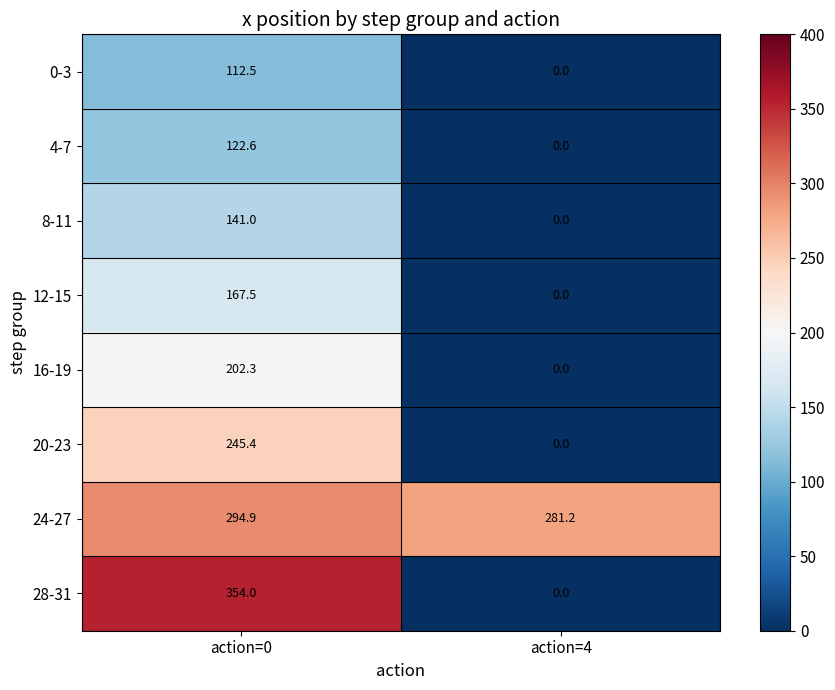

Reading left to right, what are all the values shown in this chart?

0-3: action=0=112.5	action=4=0.0
4-7: action=0=122.6	action=4=0.0
8-11: action=0=141.0	action=4=0.0
12-15: action=0=167.5	action=4=0.0
16-19: action=0=202.3	action=4=0.0
20-23: action=0=245.4	action=4=0.0
24-27: action=0=294.9	action=4=281.2
28-31: action=0=354.0	action=4=0.0